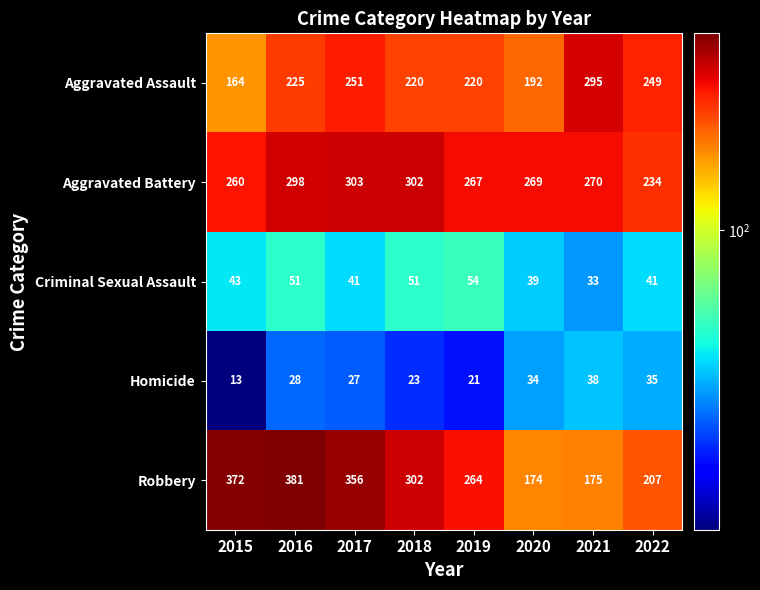

What is the smallest value displayed?

13